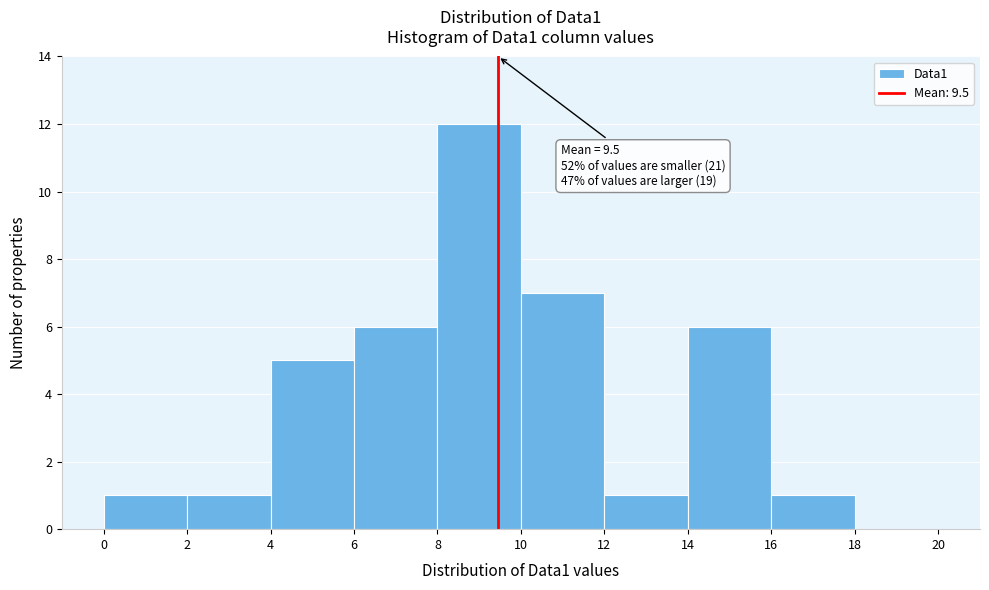

Over which range of the x-axis is the bar tallest?

8 to 10